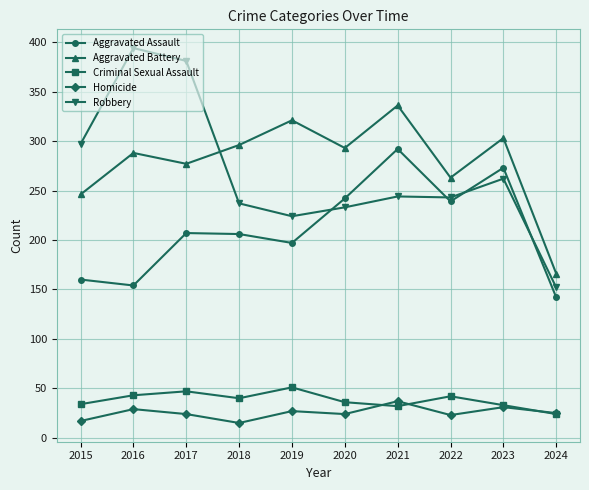

Is the value of Aggravated Battery at 2023 greater than the value of Homicide at 2016?

Yes